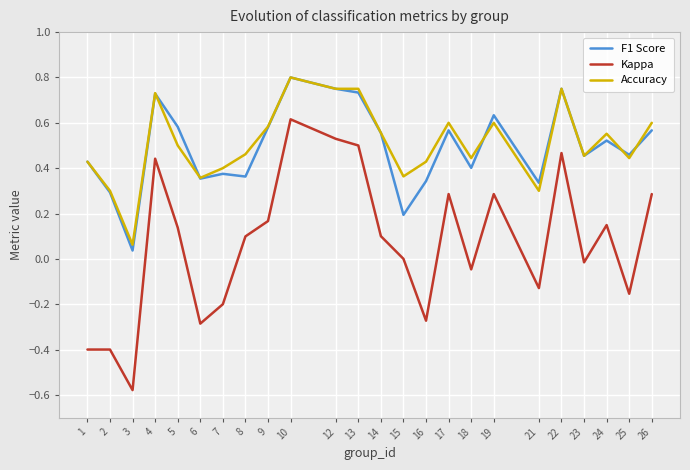

Does the chart display data point markers on the line(s)?

No